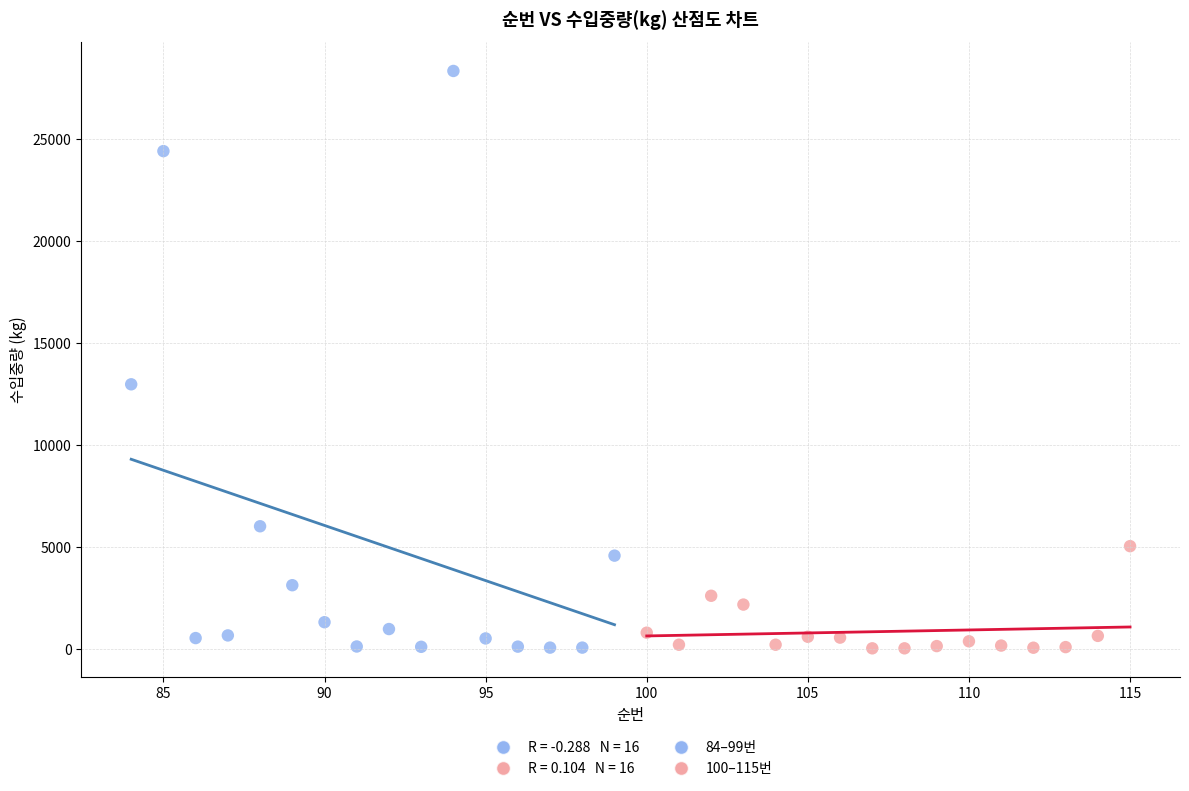

Which series contains the highest Y value?

84–99번